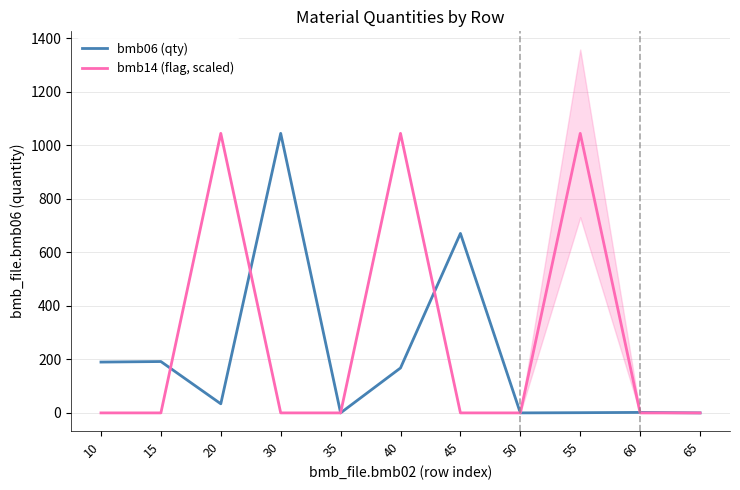

At which label does bmb14 (flag, scaled) reach its minimum?

10